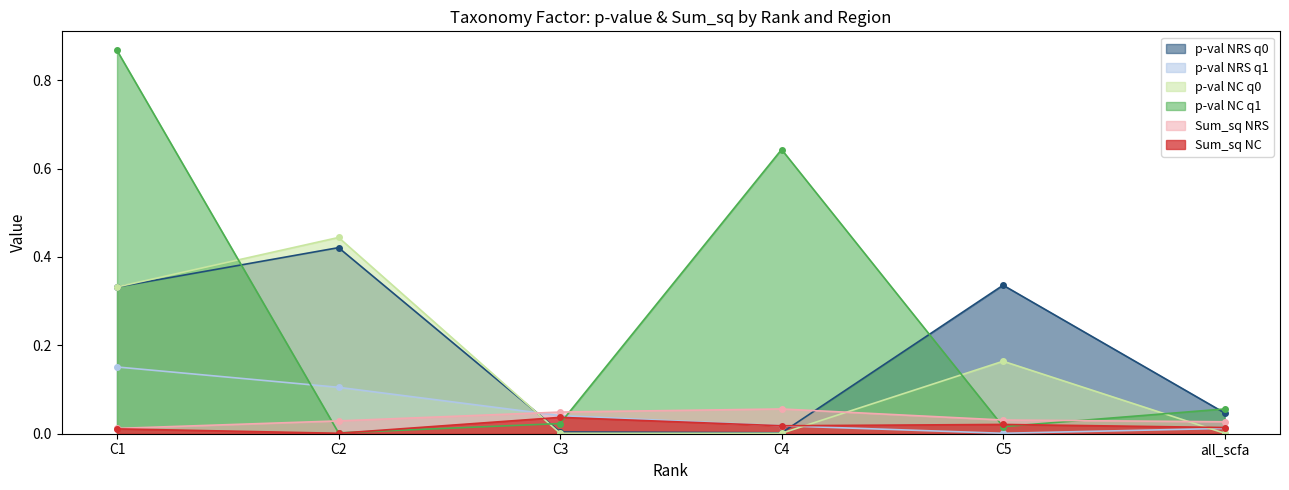

Does the chart have visible grid lines?

No